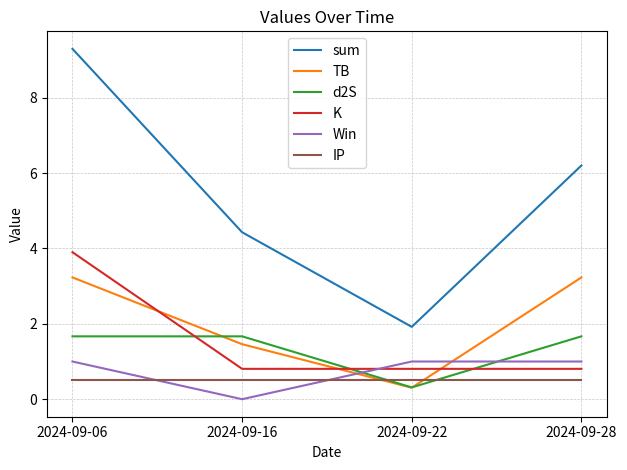

What is the difference between the K values at 2024-09-06 and 2024-09-22?

3.1